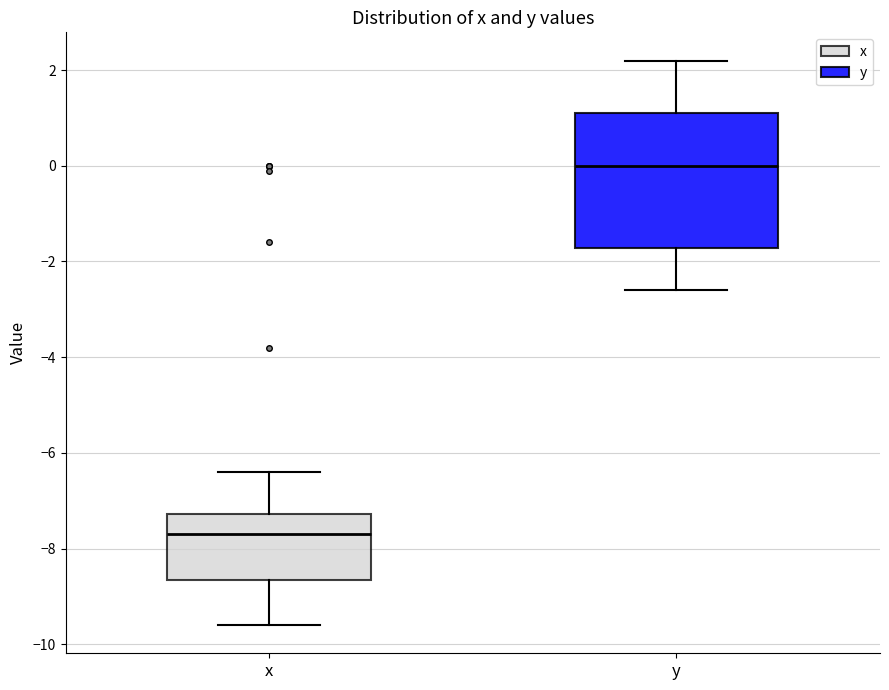

Which box is the tallest, from its lower edge to its upper edge?

y